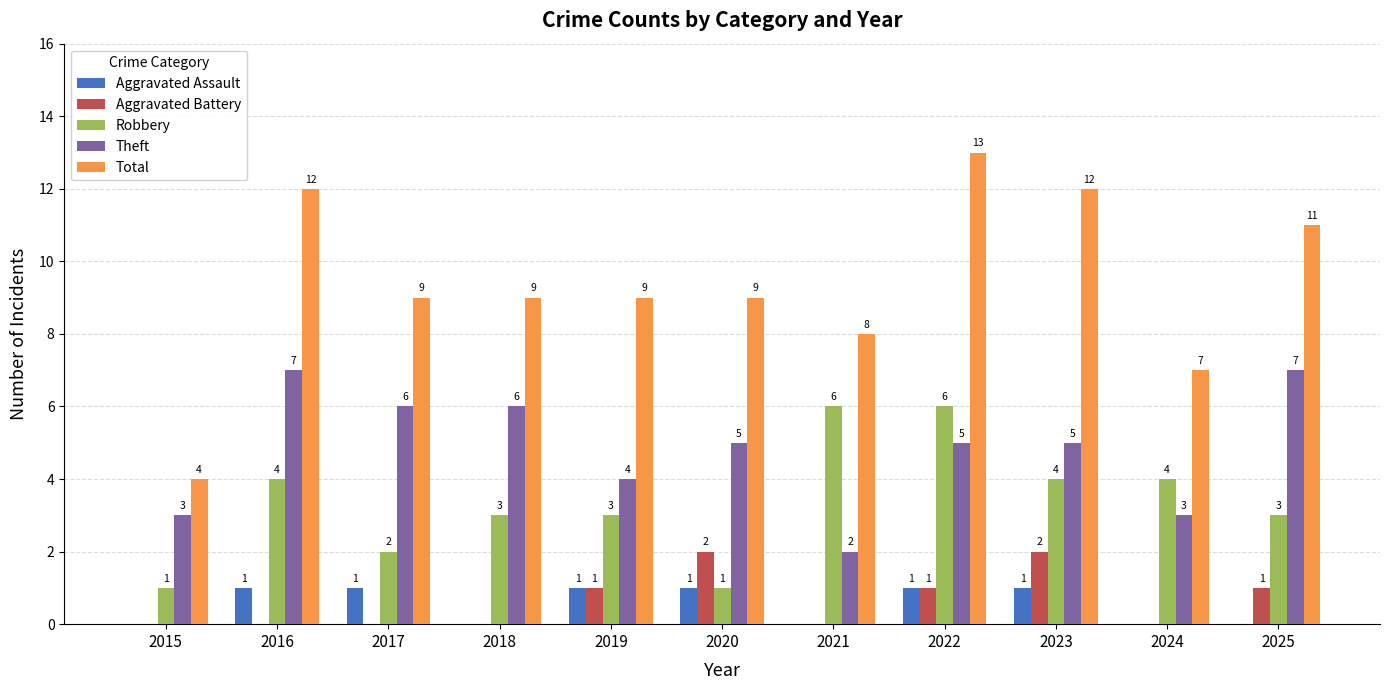

Reading right to left, what are all the values shown in this chart?

Aggravated Assault: 0	0	1	1	0	1	1	0	1	1	0
Aggravated Battery: 1	0	2	1	0	2	1	0	0	0	0
Robbery: 3	4	4	6	6	1	3	3	2	4	1
Theft: 7	3	5	5	2	5	4	6	6	7	3
Total: 11	7	12	13	8	9	9	9	9	12	4